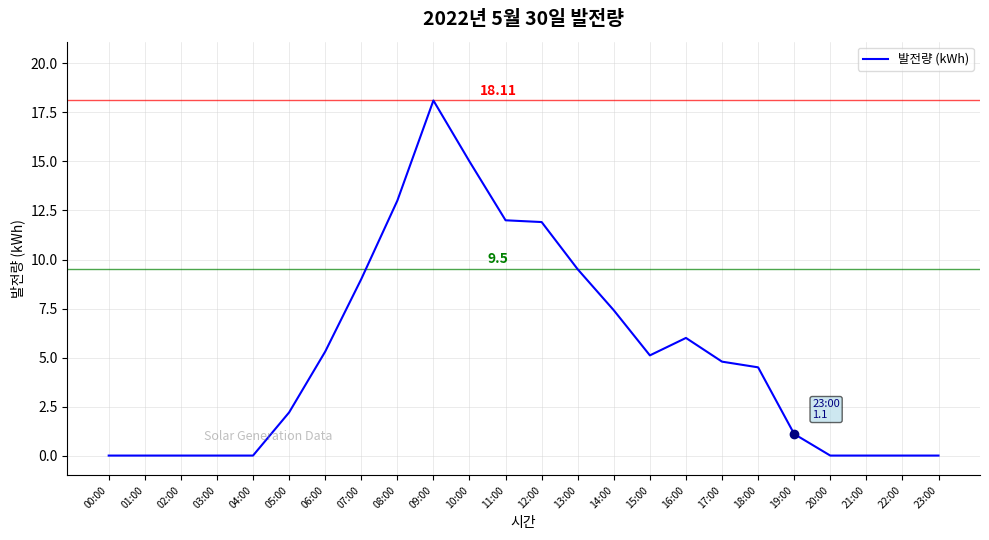

What is the average value?

5.2